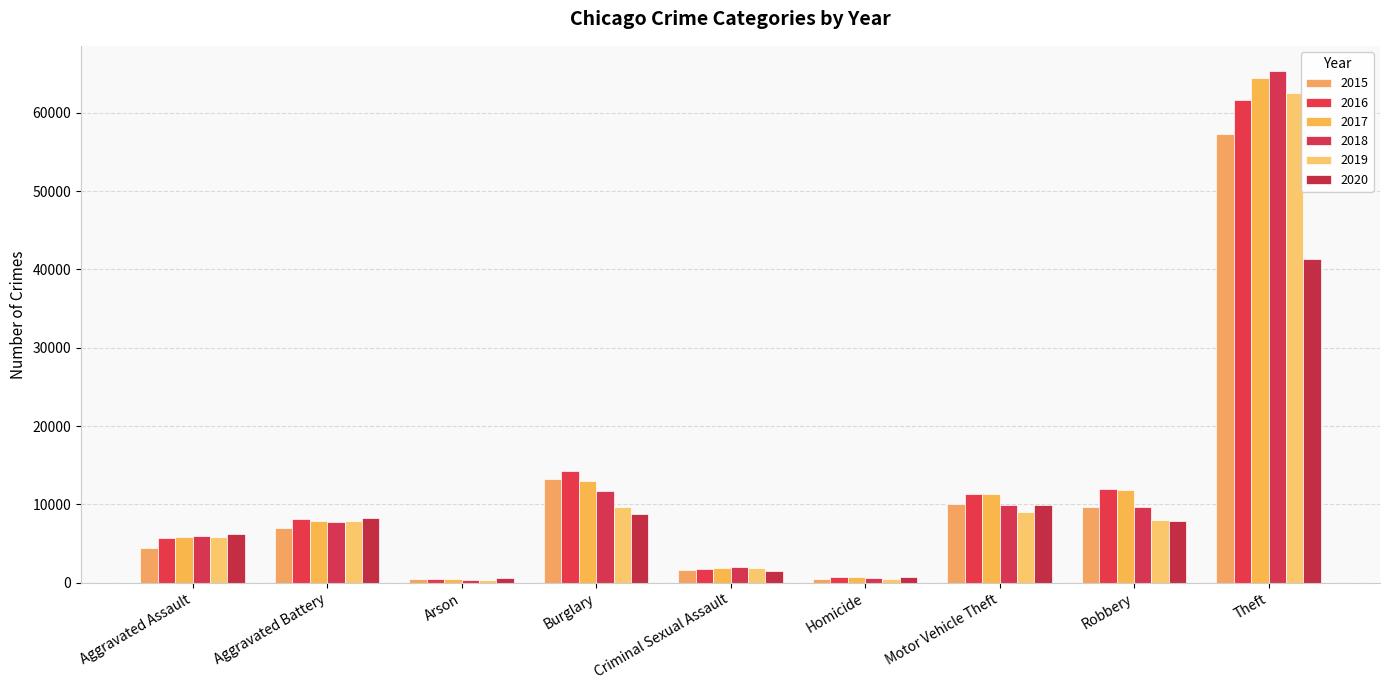

Where does the 2017 series first go above 7845?

Burglary